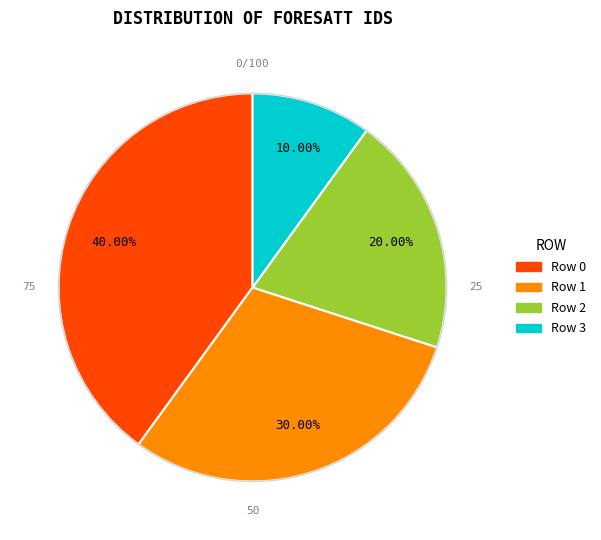

How many slices are in this pie chart?

4